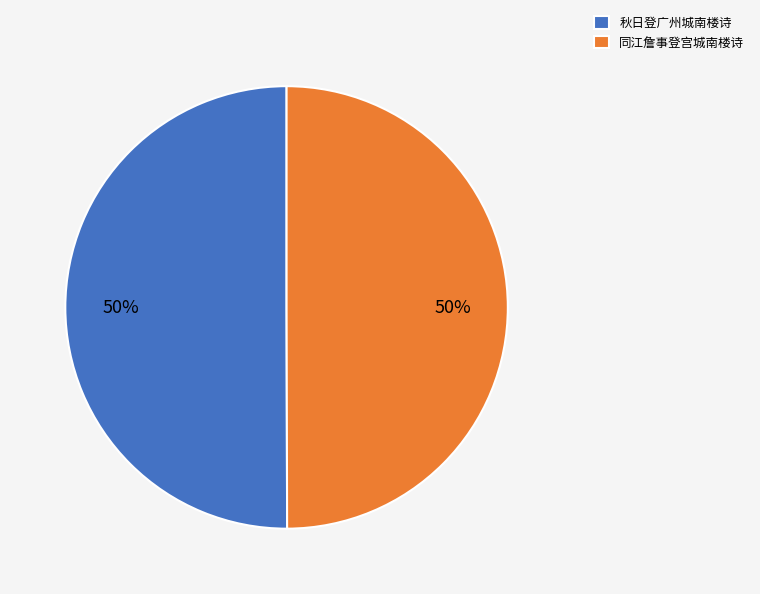

Is it true that 秋日登广州城南楼诗 is 43% of the pie?

False